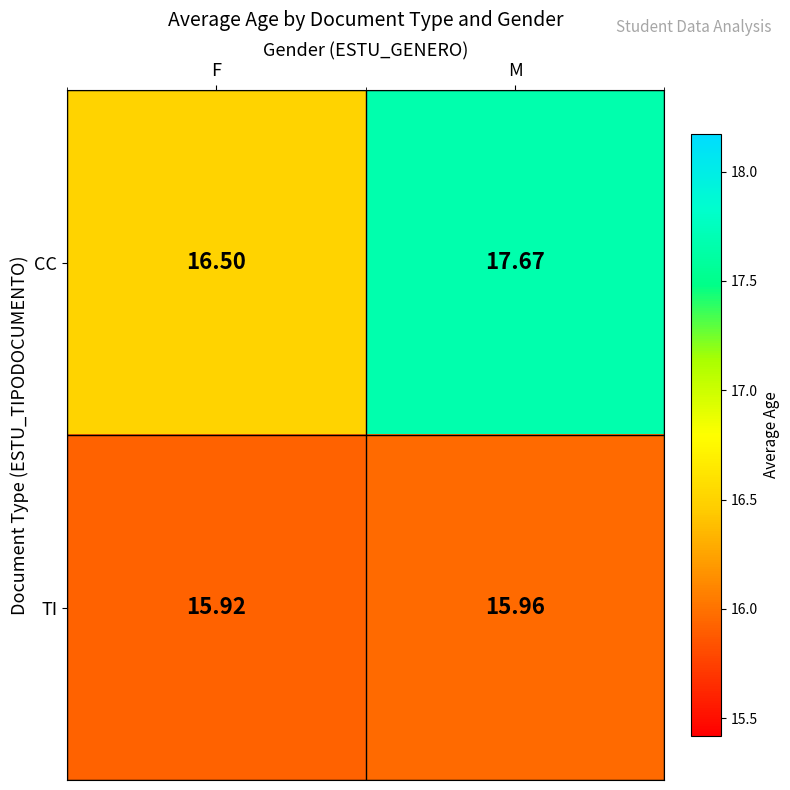

At how many categories does at least one series exceed 15?

2